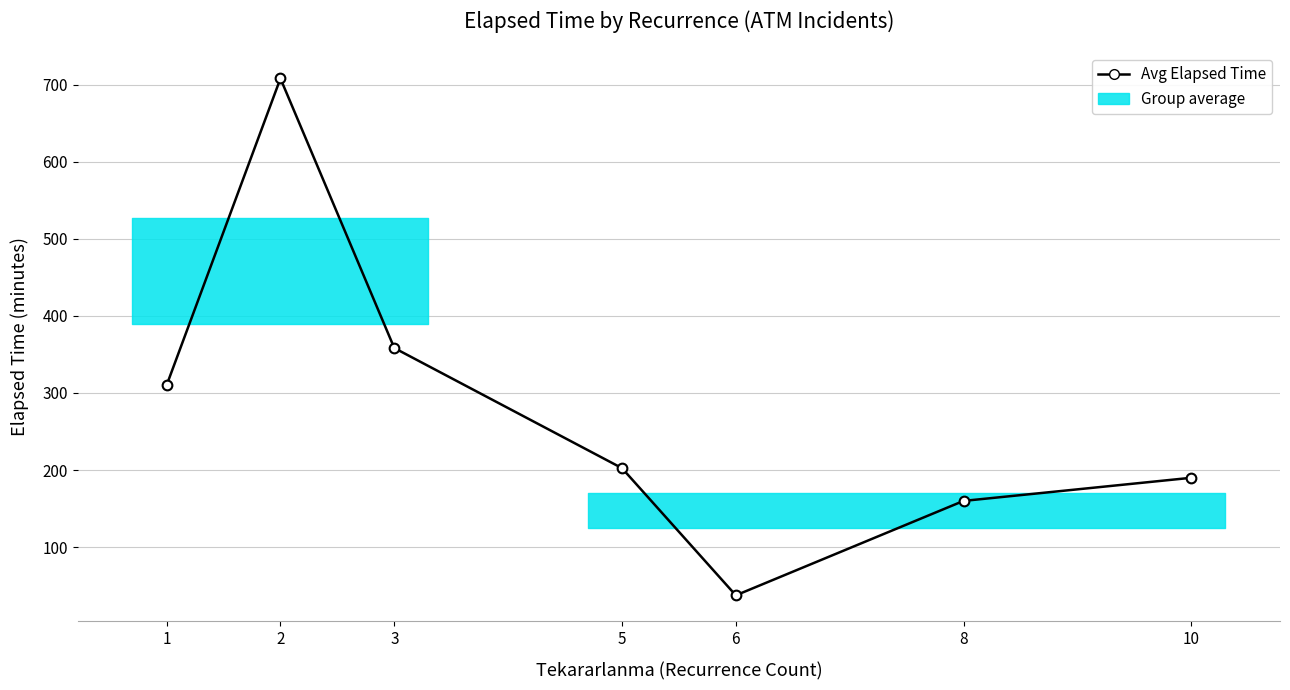

How many lines are shown in the chart?

1